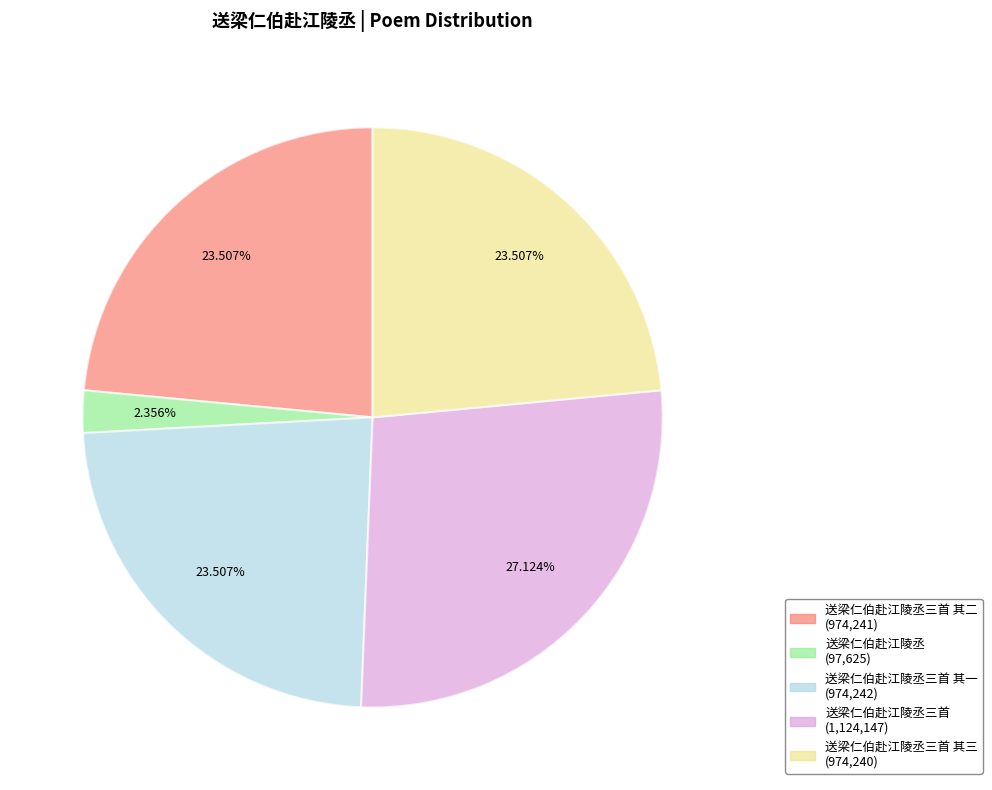

Is there any slice that represents more than half of the pie?

No